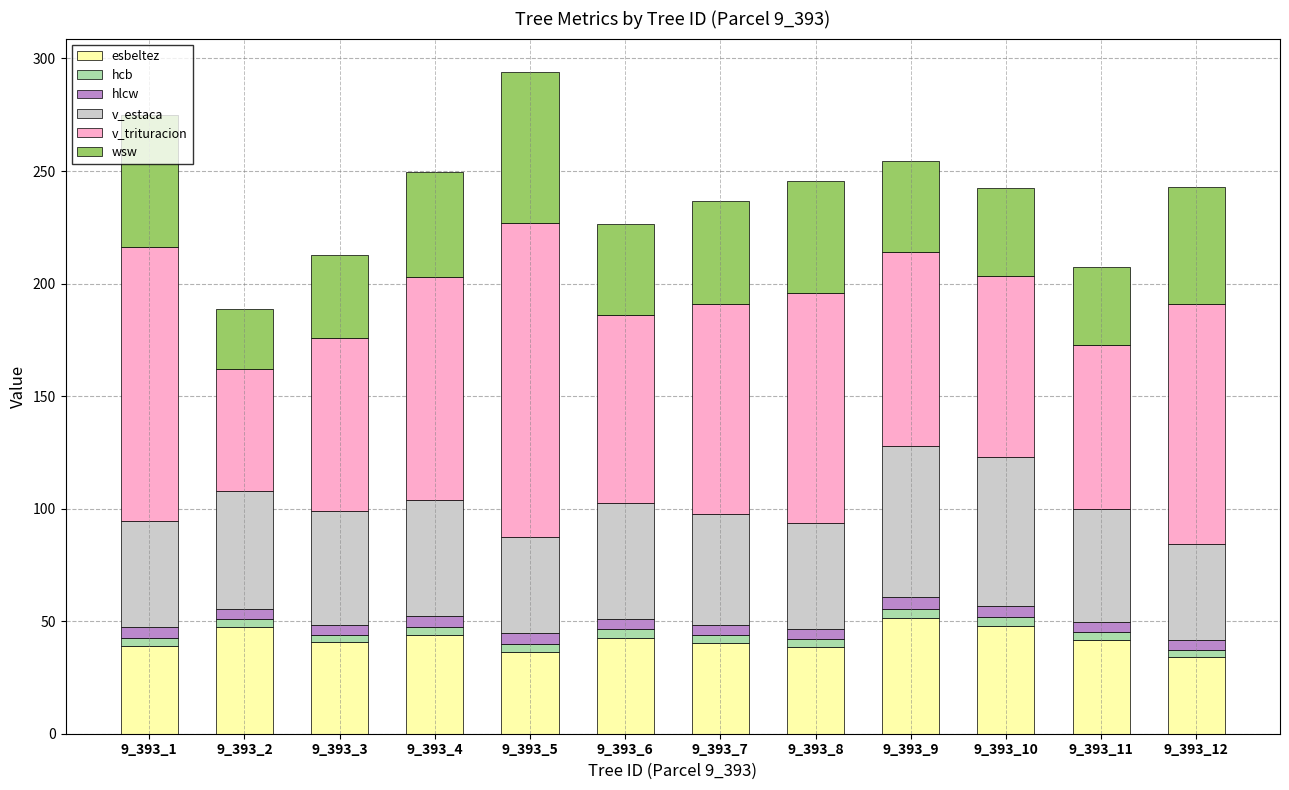

What is the maximum value for esbeltez?

51.2